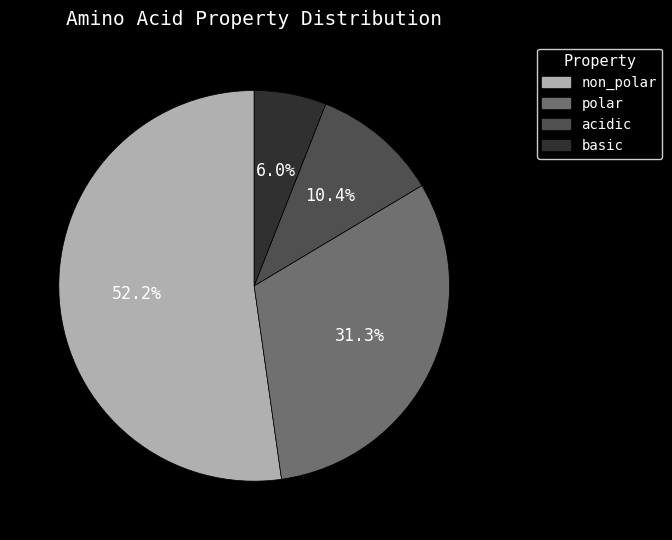

The acidic slice represents 10% of the pie. True or false?

True